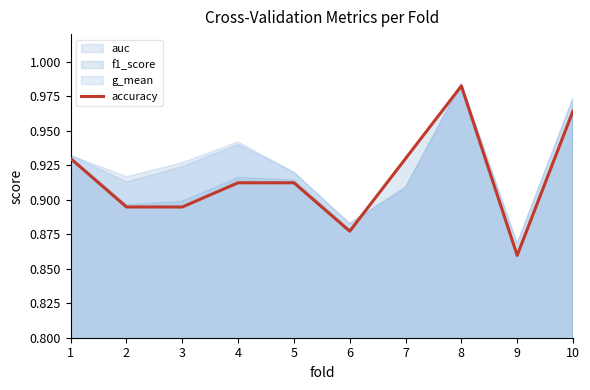

What is the sum of all values?

9.2